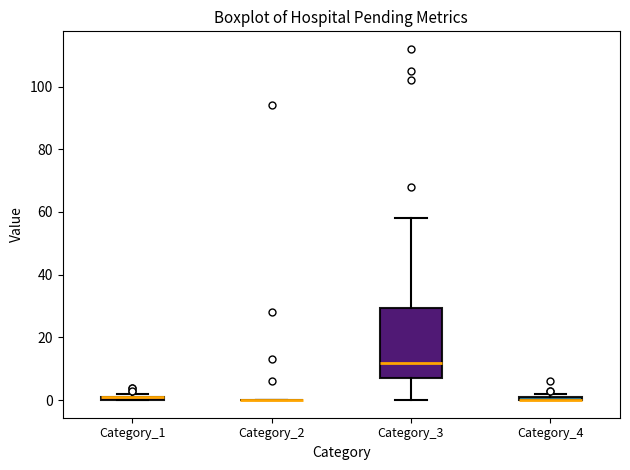

Which box is the tallest, from its lower edge to its upper edge?

Category_3